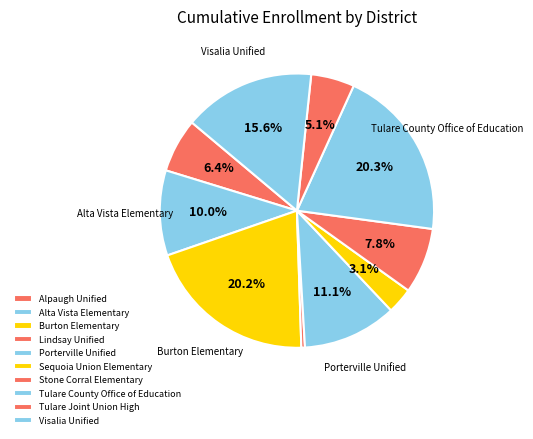

What percentage is NOT represented by Sequoia Union Elementary?

96.9%